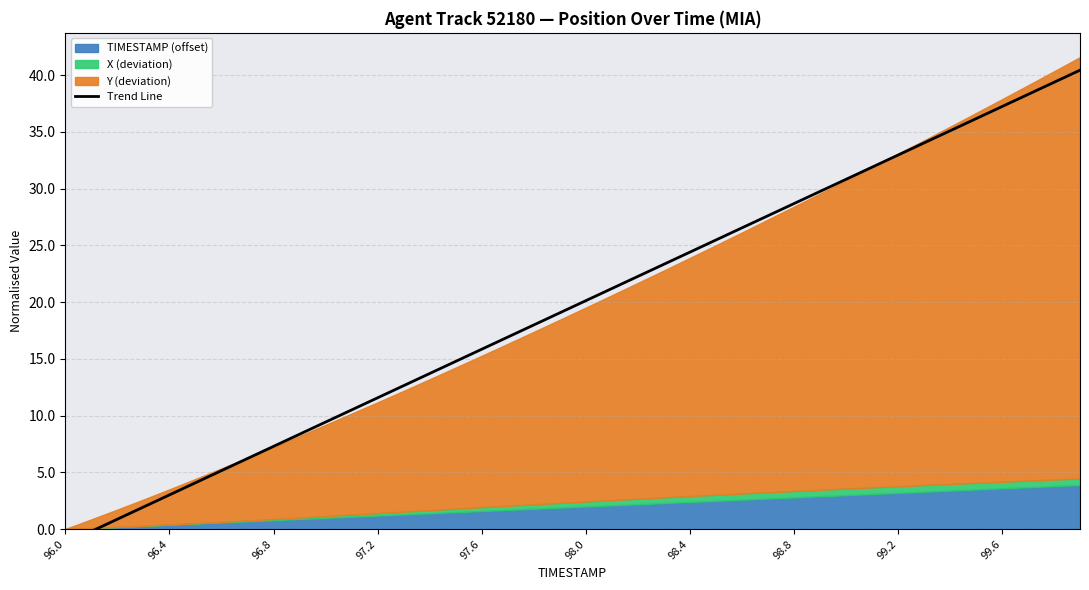

What is the maximum value shown in the chart?

40.4